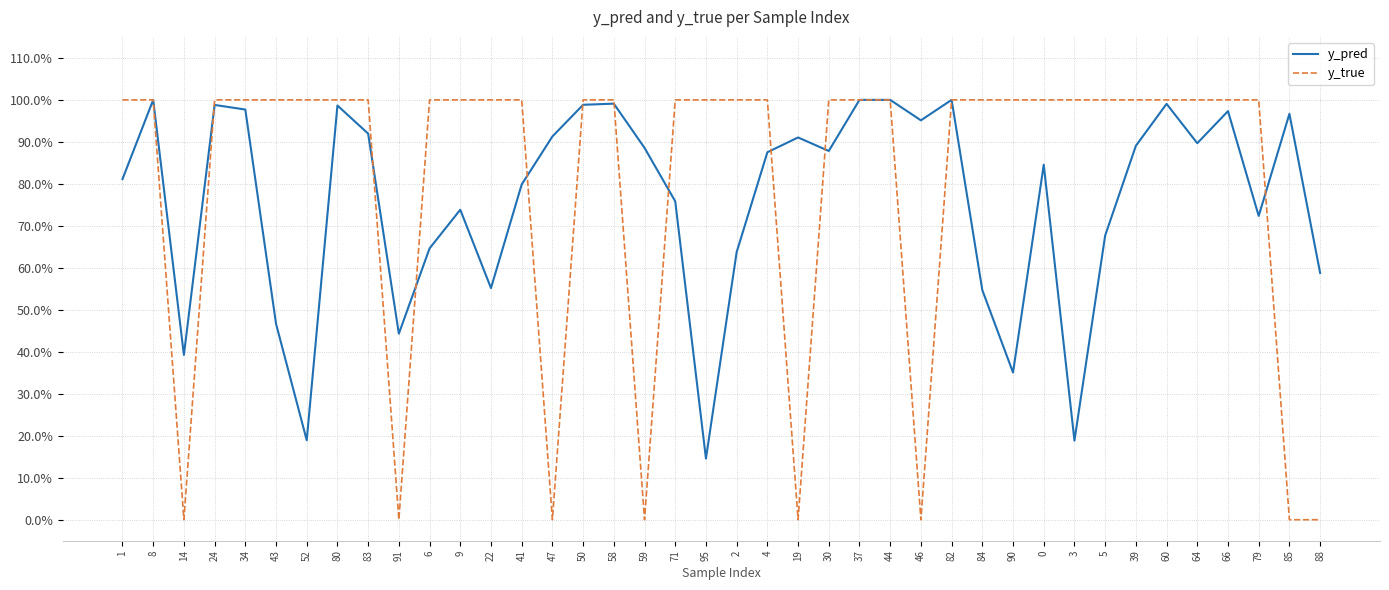

True or false: y_true has more than 1 interior local peaks.

False